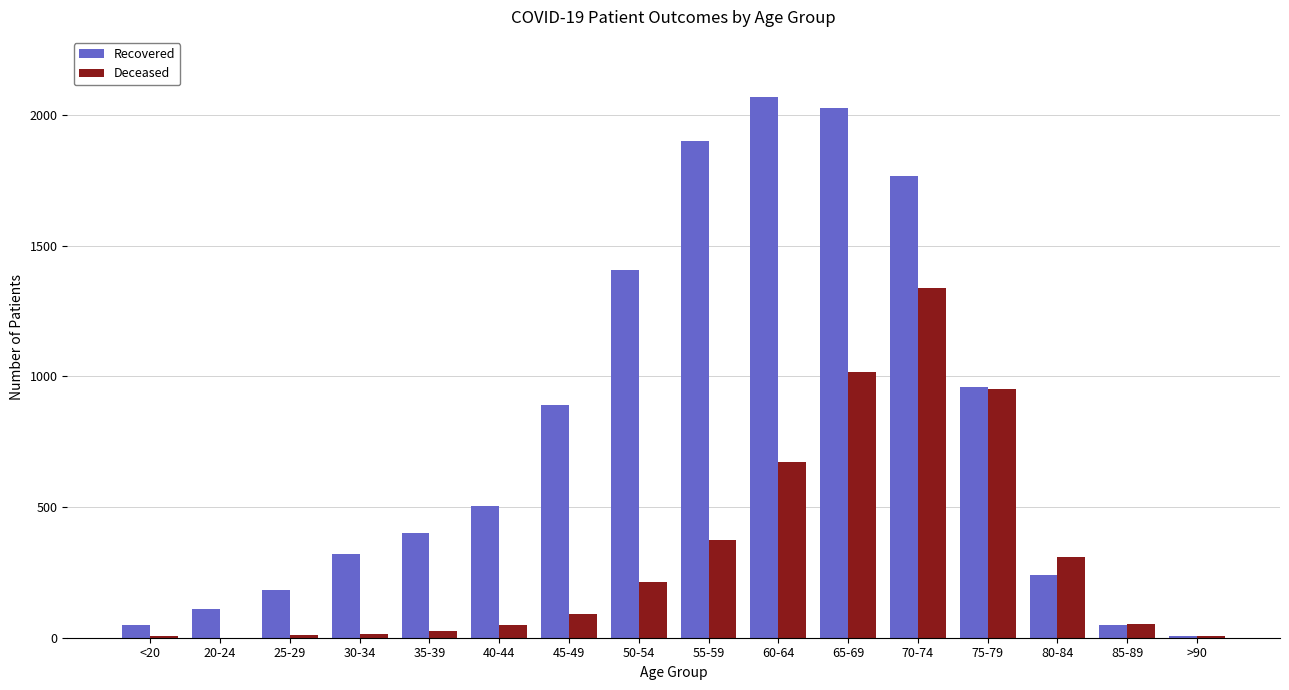

What is the sum of all Recovered values?

12882